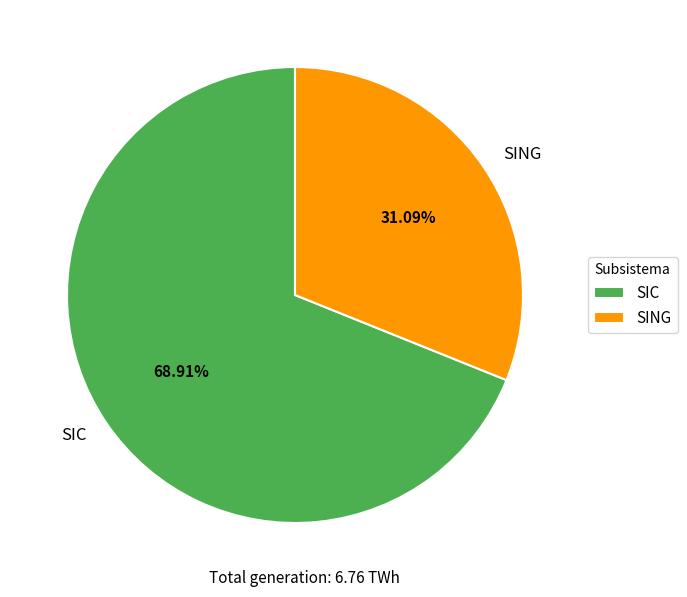

To the nearest percent, what is the average slice percentage?

50%